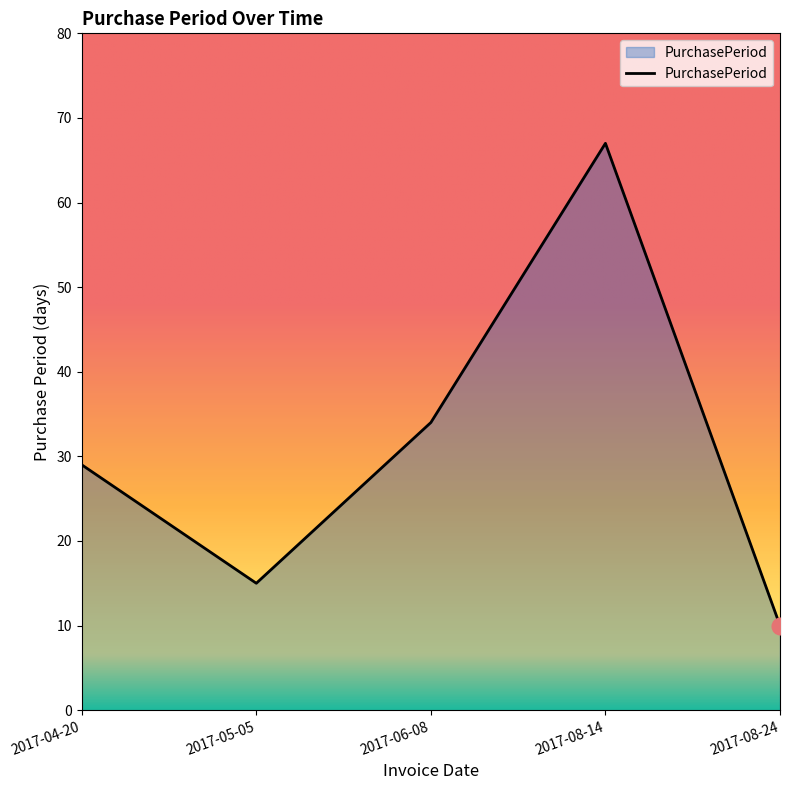

What is the difference between the maximum and minimum values?

57